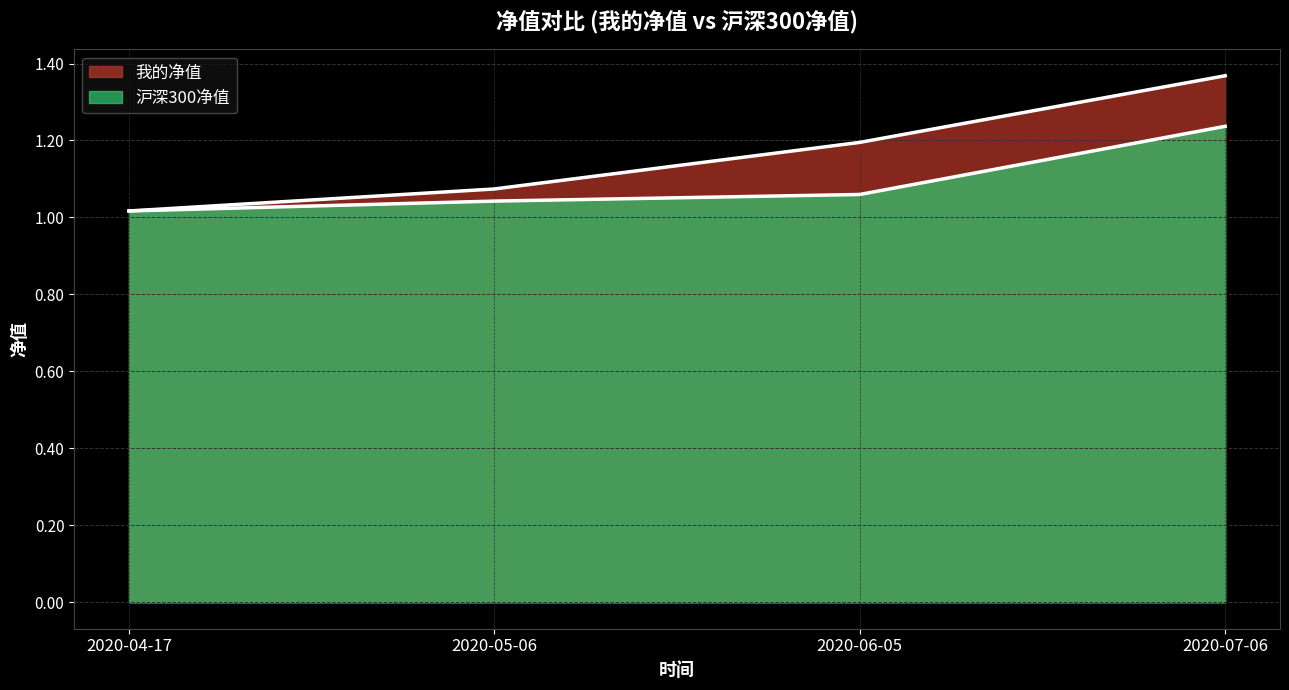

The 我的净值 series shows 0.4 at 2020-06-05. True or false?

False